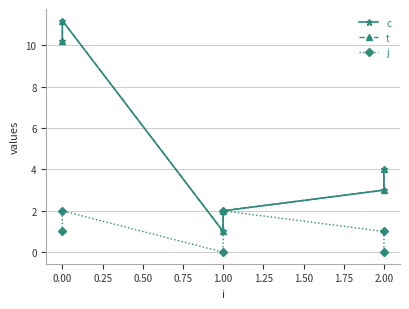

True or false: c and t intersect in this chart.

False